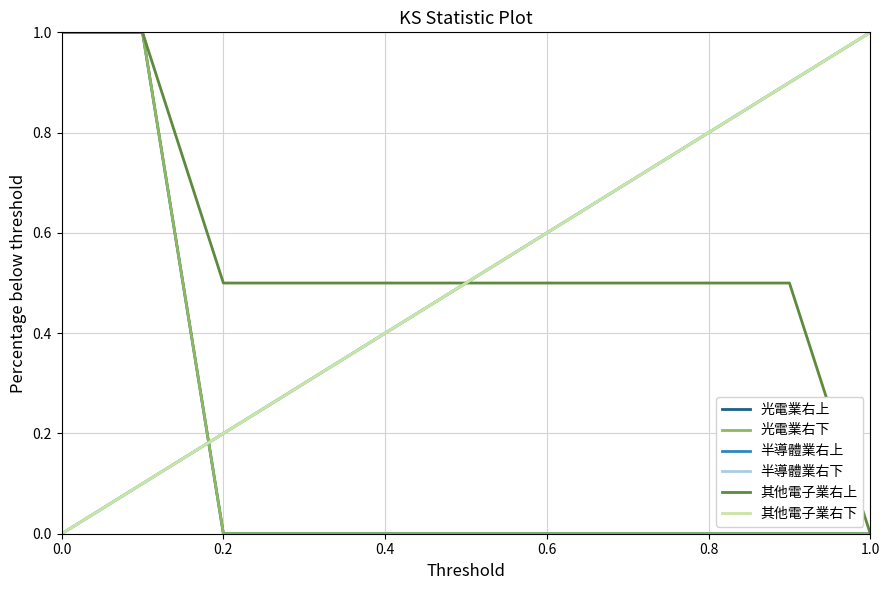

Does the chart have visible grid lines?

Yes